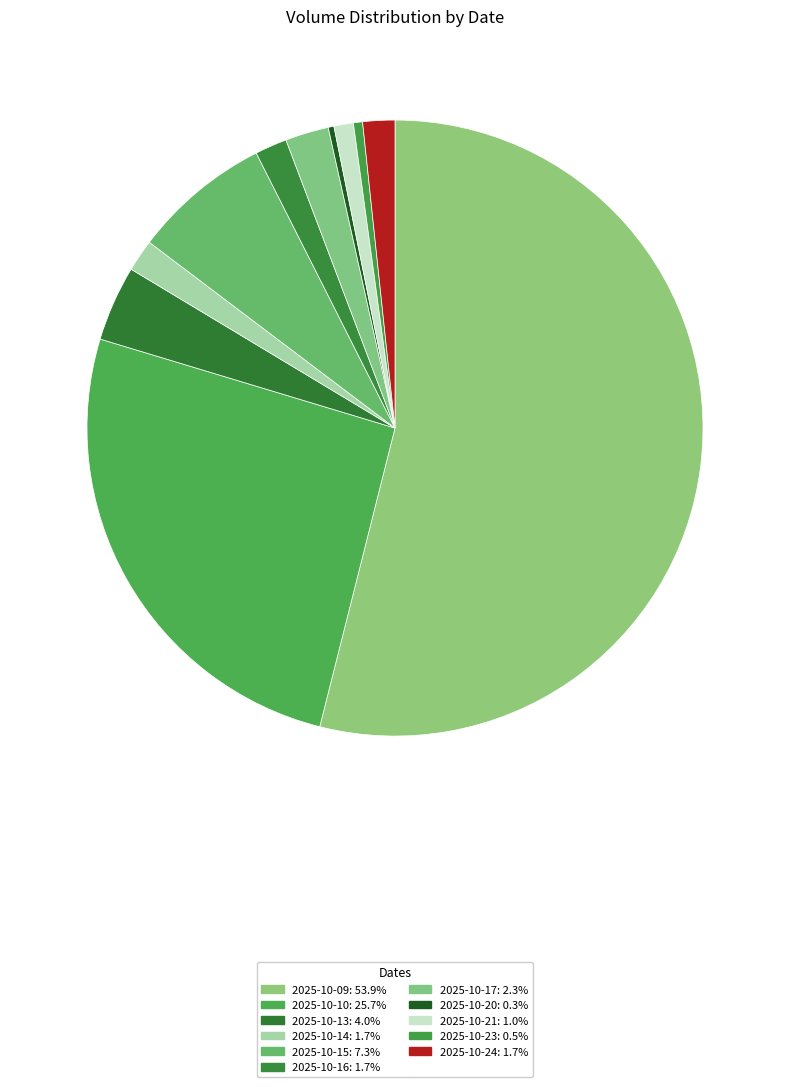

What is the smallest slice in the pie chart?

2025-10-20